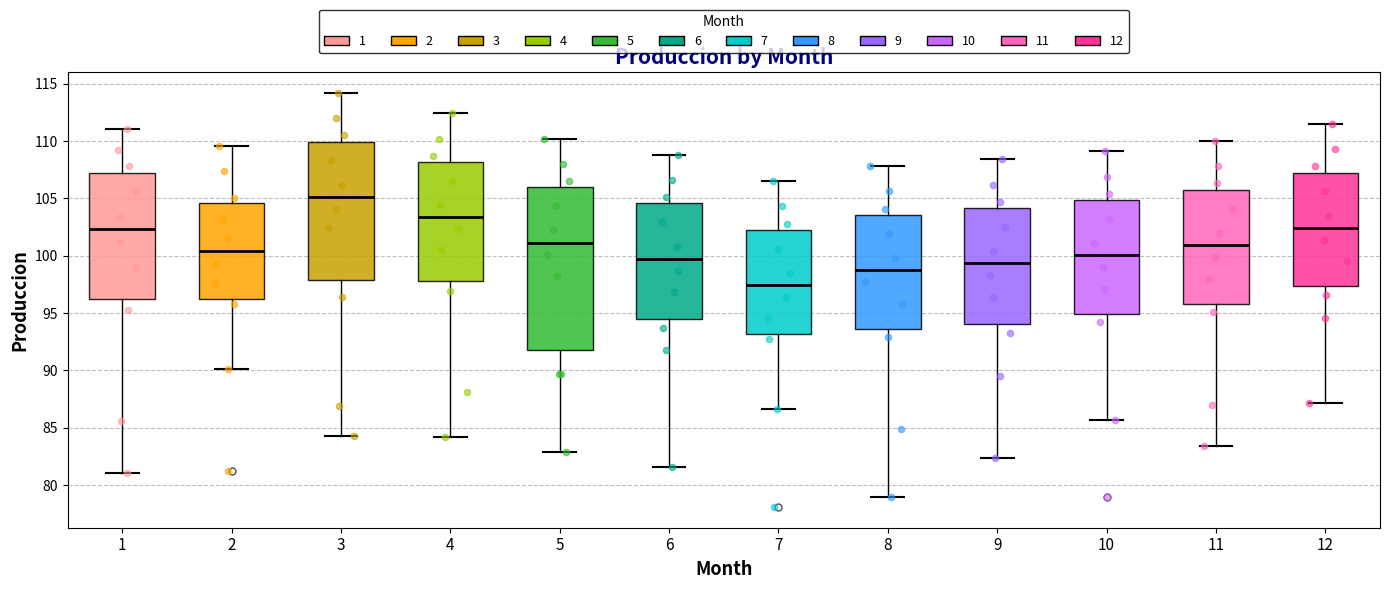

Which box has the lowest median line?

7